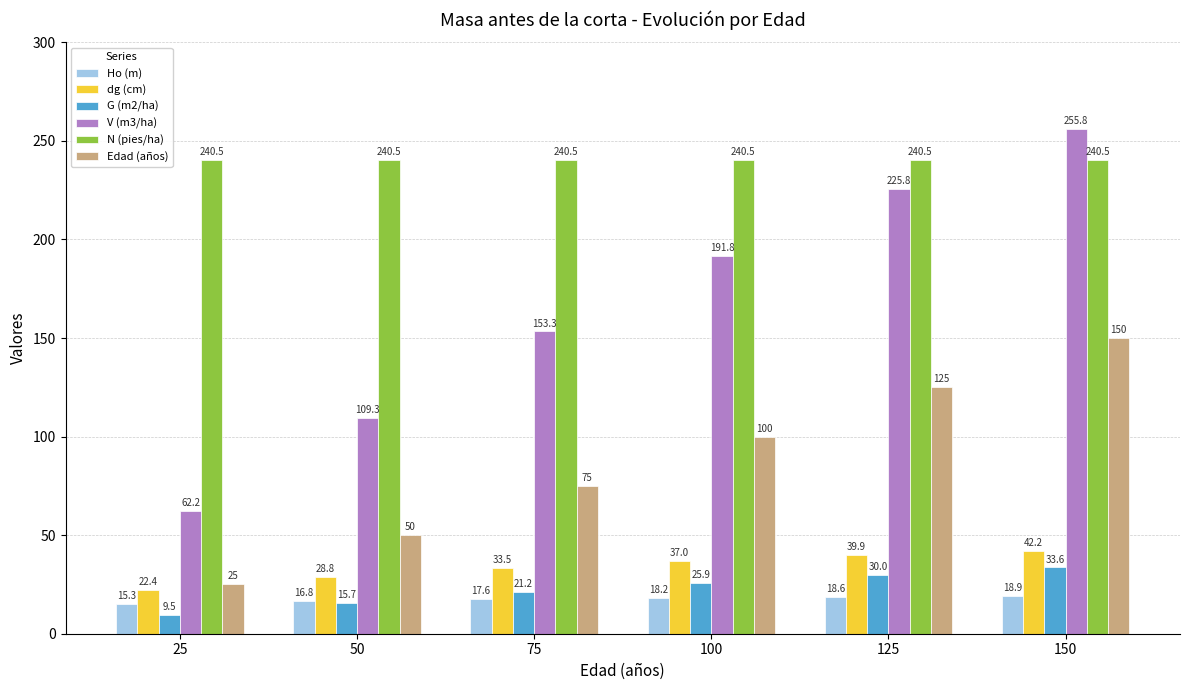

What is the sum of all dg (cm) values?

203.9